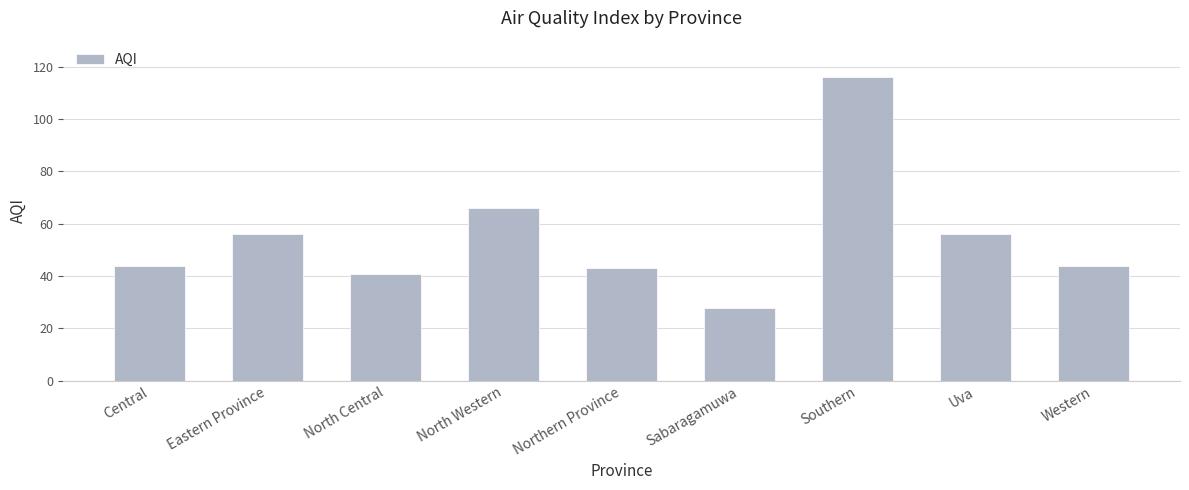

What is the value of the 7th bar from the left?

116